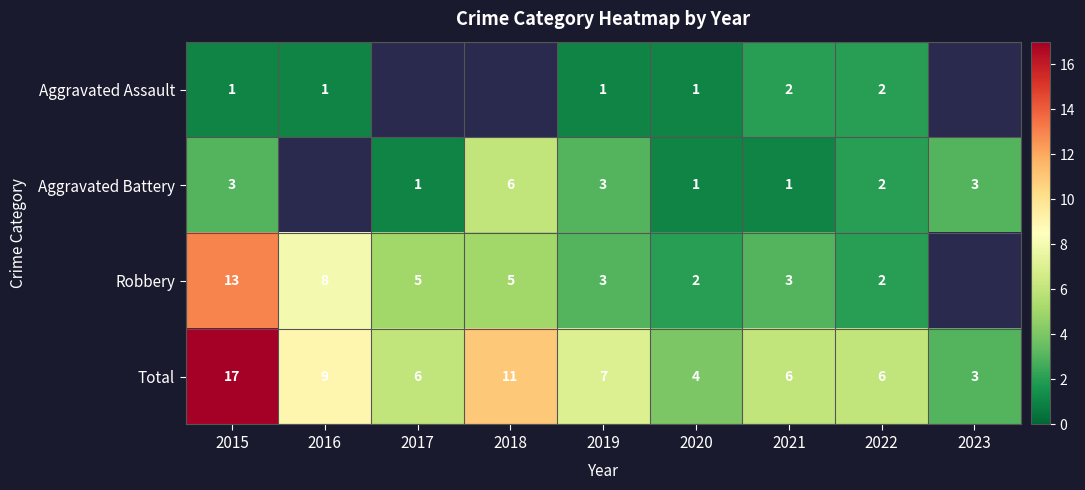

True or false: Total has a value of 5 at 2023.

False